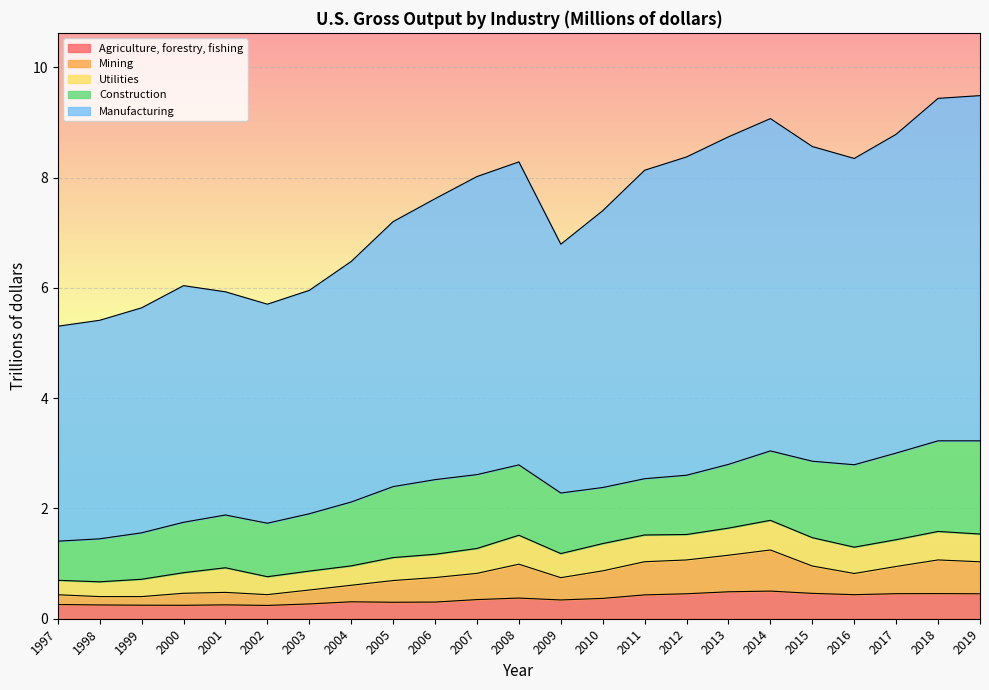

The value of Agriculture, forestry, fishing at 2018 is 0.8. True or false?

False